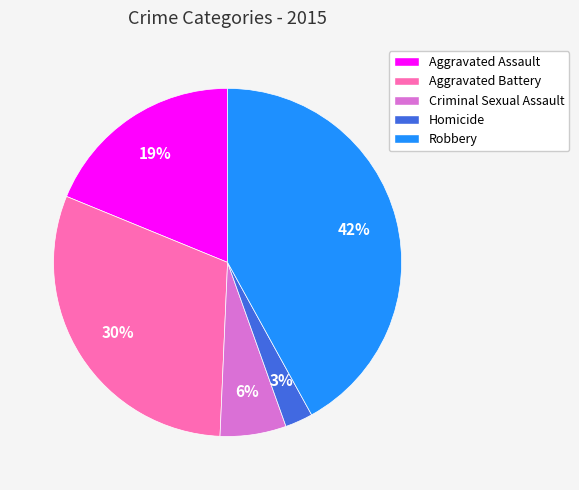

Which has a higher value, Homicide or Aggravated Assault?

Aggravated Assault